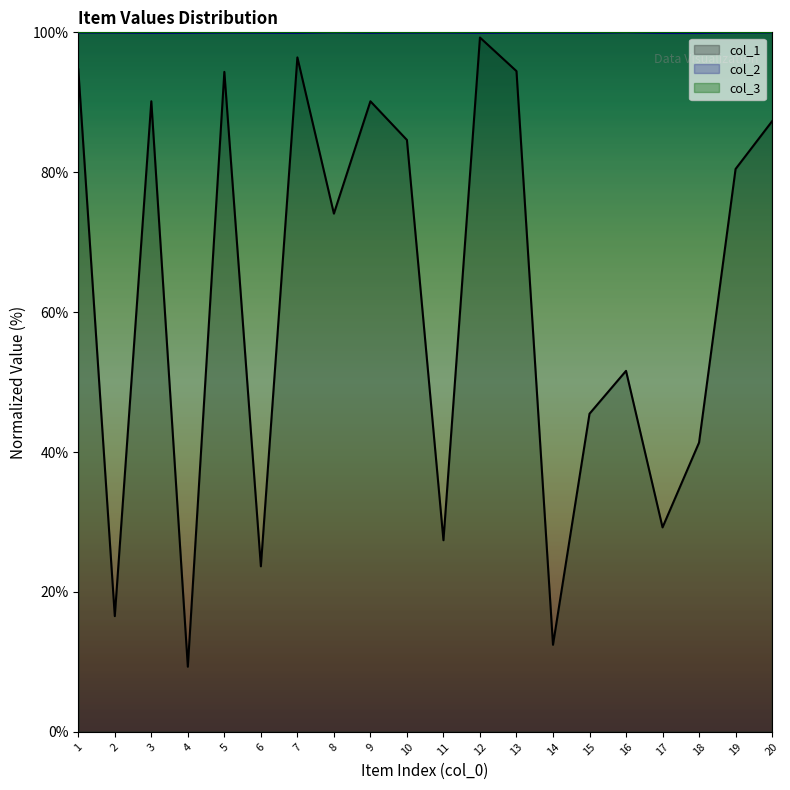

How many values in the col_1 series exceed 80?

10